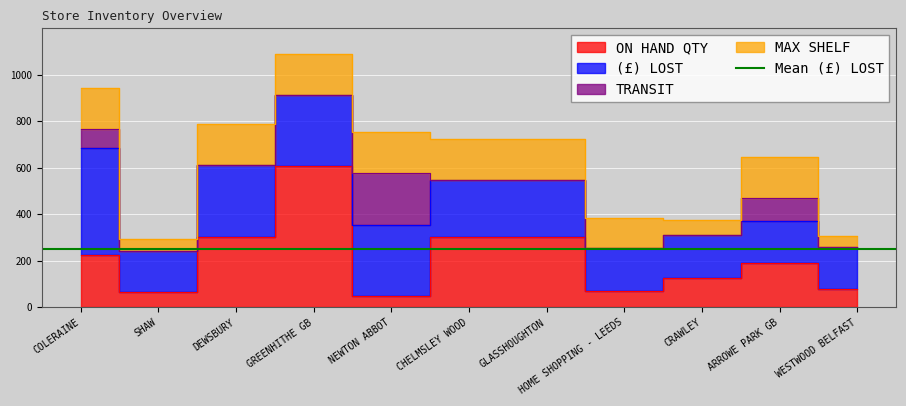

Read the ON HAND QTY value at NEWTON ABBOT ASD.

48.0